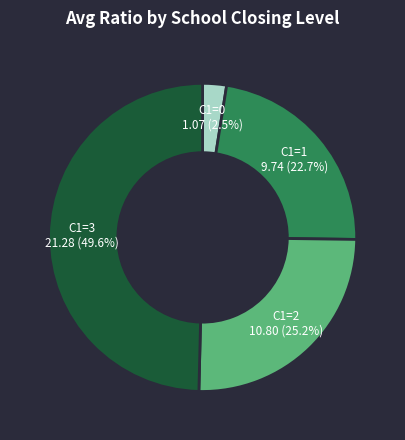

Is there a majority slice in this chart?

No